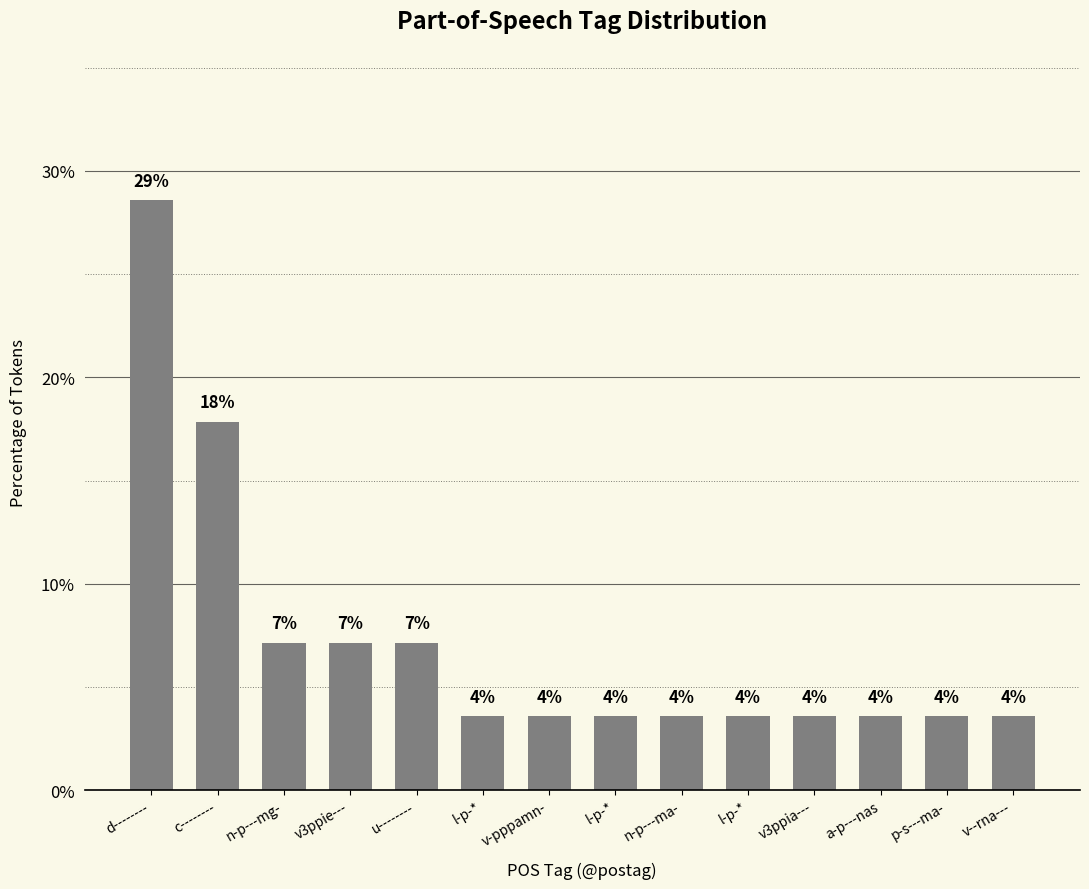

List the labels in order of value, largest first.

d--------, c--------, n-p---mg-, v3ppie---, u--------, l-p-*, v-pppamn-, l-p-*, n-p---ma-, l-p-*, v3ppia---, a-p---nas, p-s---ma-, v--rna---